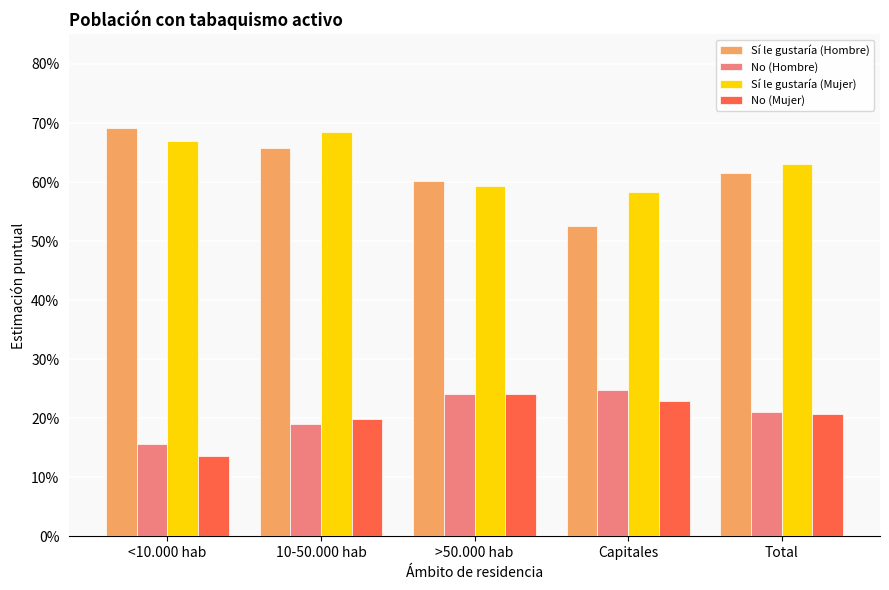

Are the bars horizontal?

No